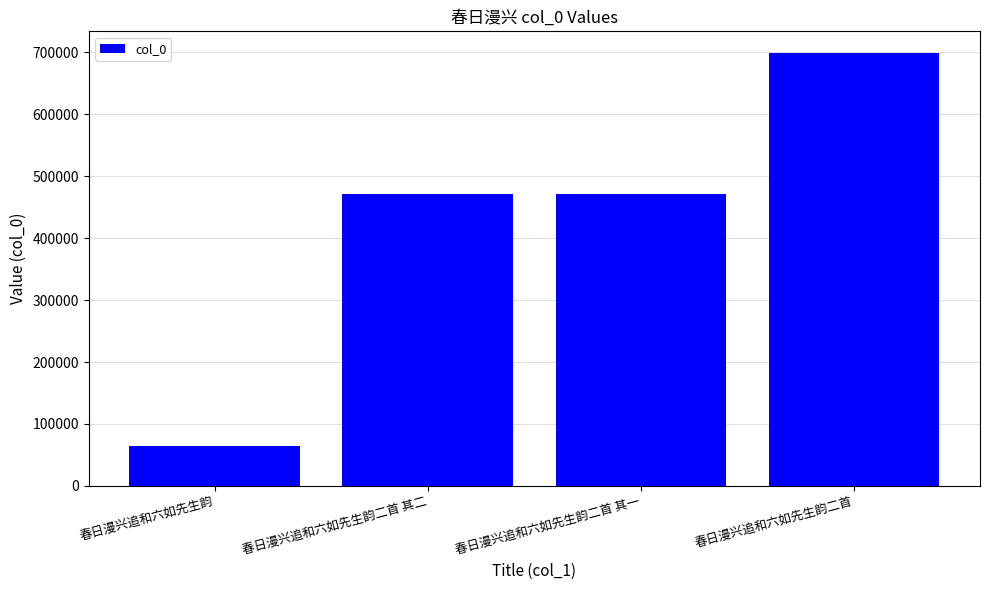

What is the label of the 1st bar from the left?

春日漫兴追和六如先生韵